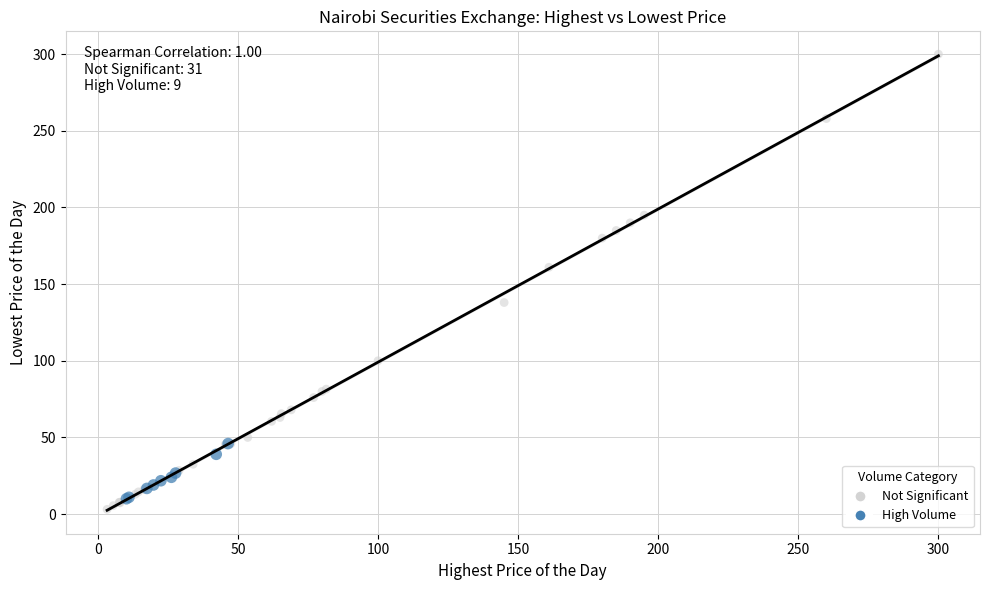

Which series has the widest spread of Y values?

Not Significant